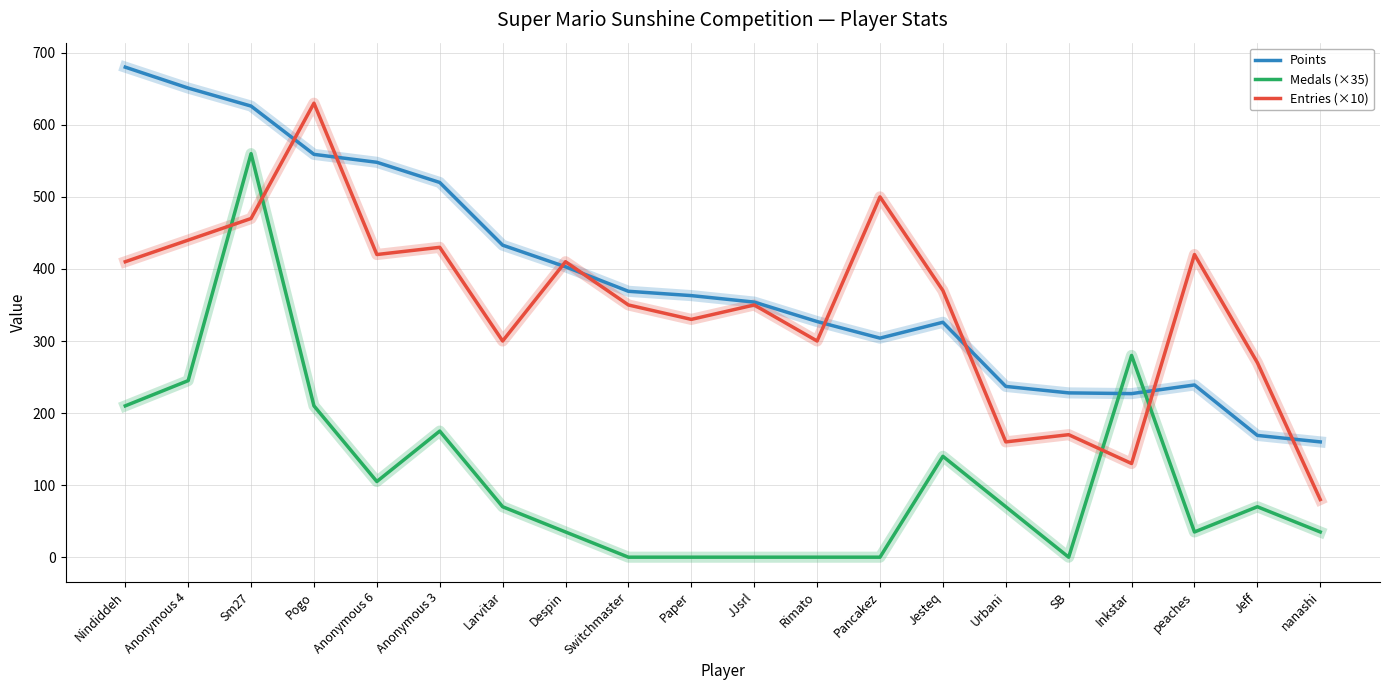

What is the greatest value displayed?

680